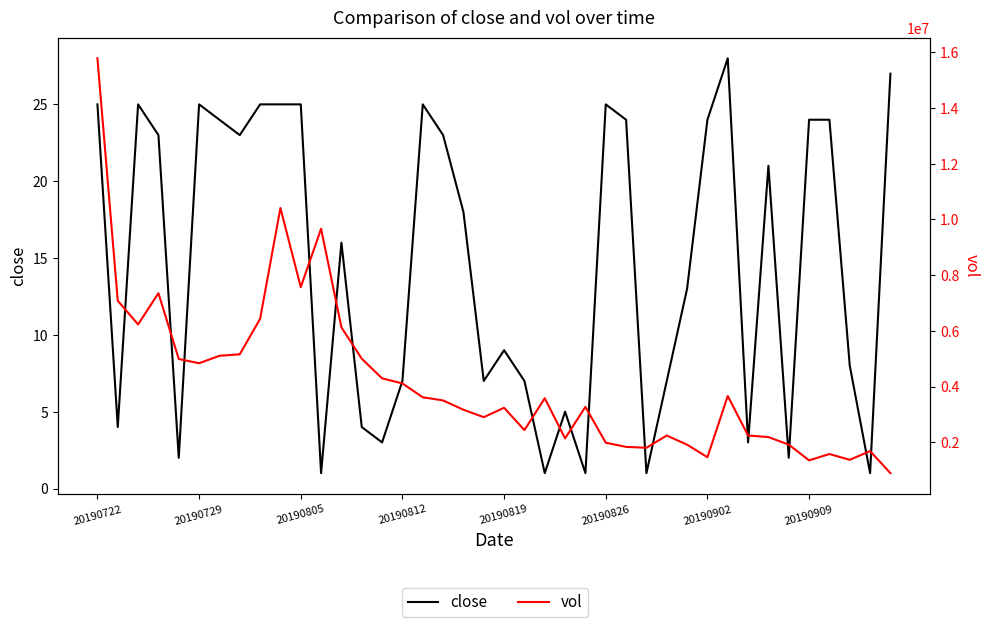

What is the total value across all series at 26?

1836498